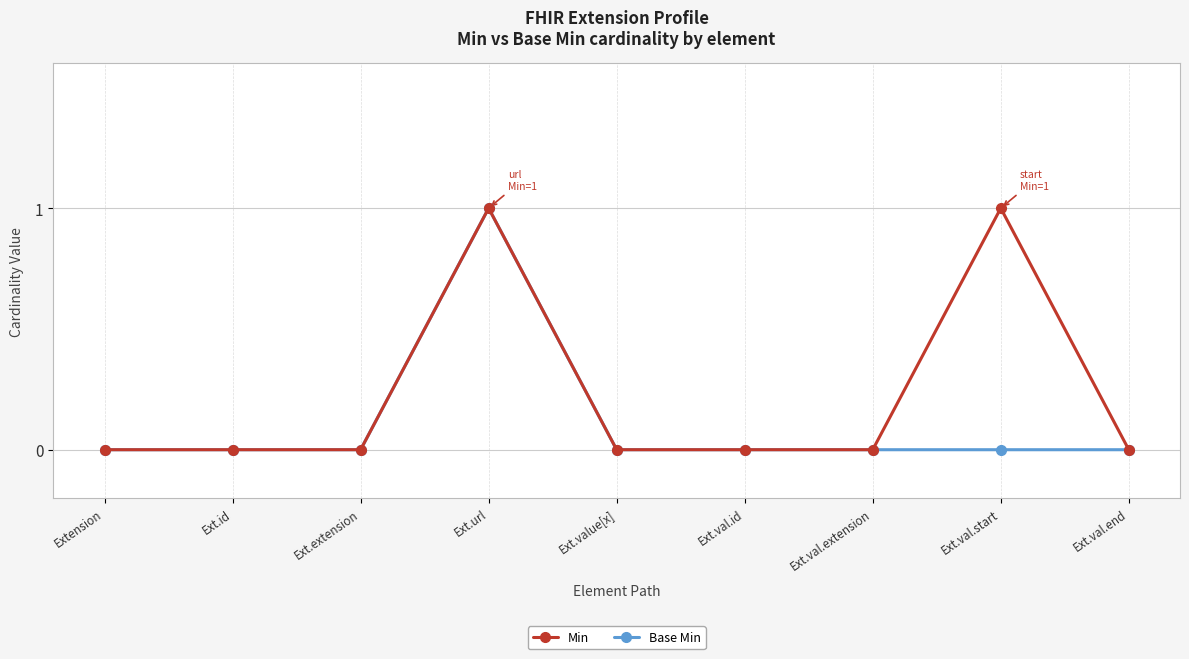

True or false: Min has more than 1 points higher than both neighbors.

True